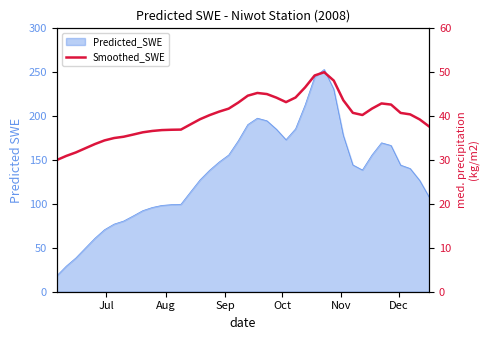

Is it true that the value at 10 is 52.9?

False